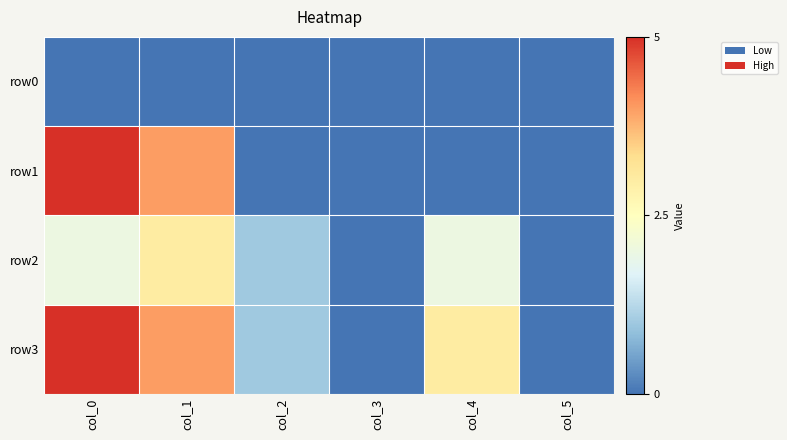

Which series has the largest total across all categories?

row3